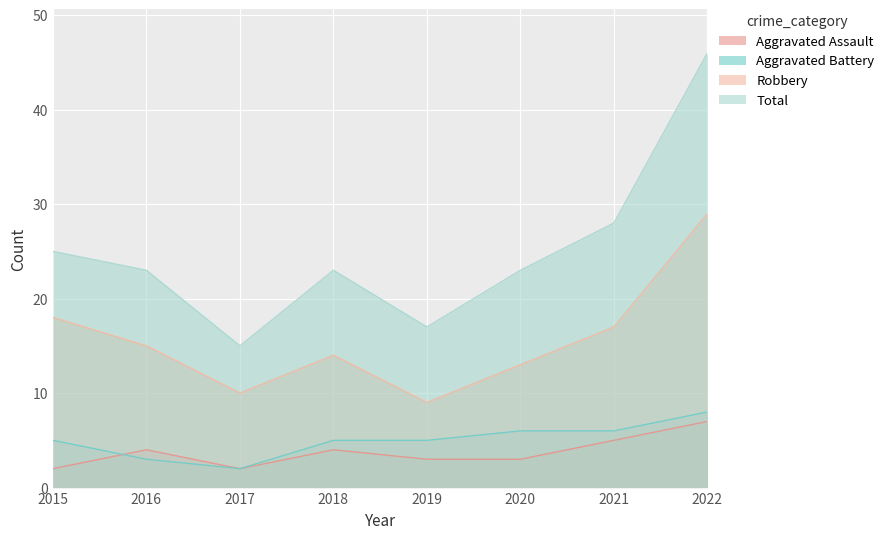

The value of Robbery at 2021 is 29. True or false?

False